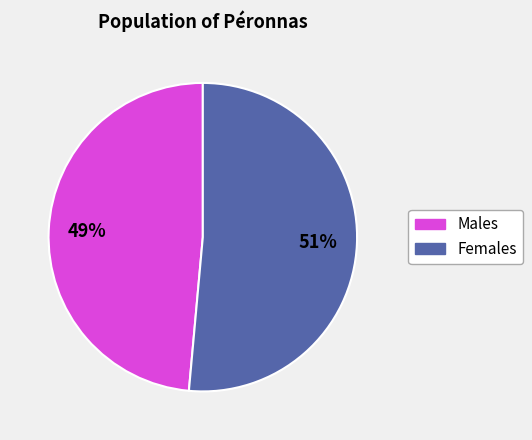

To the nearest percent, what is the average slice percentage?

50%